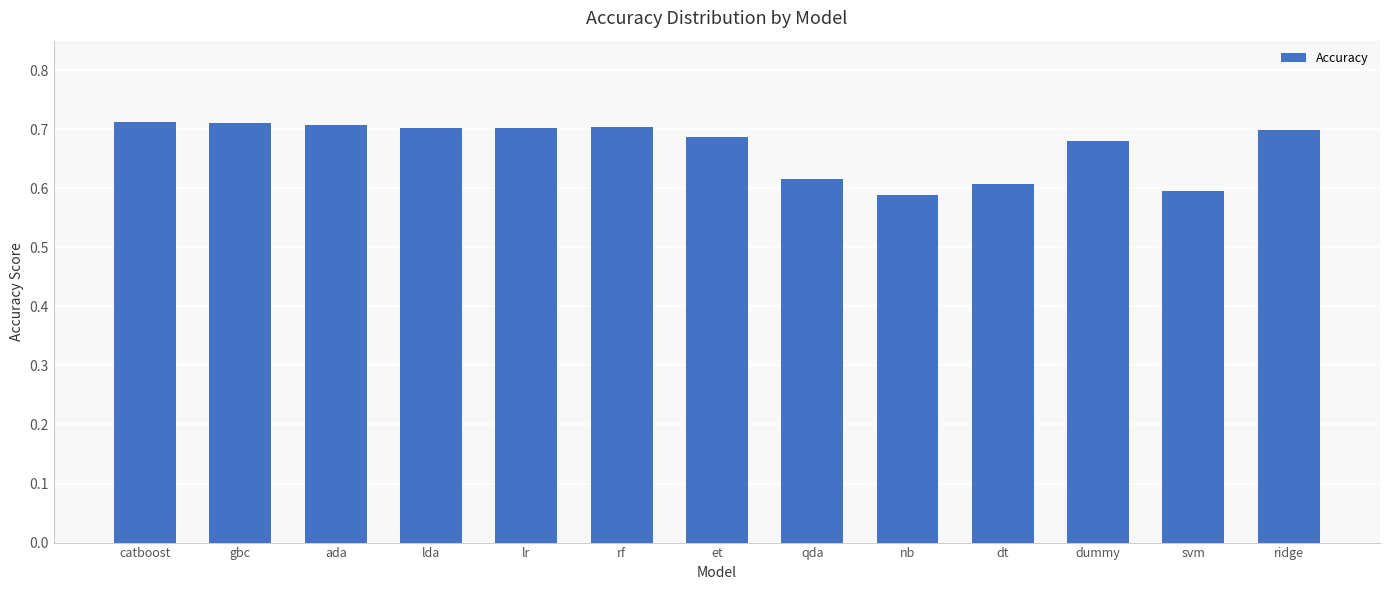

Where is the data nearest to the value 0?

nb